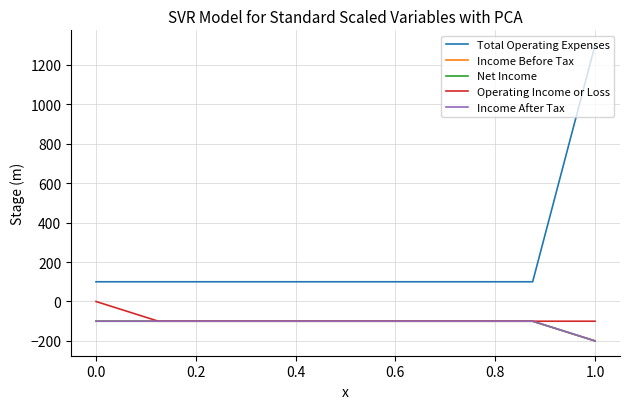

What is the minimum value shown in the chart?

-200